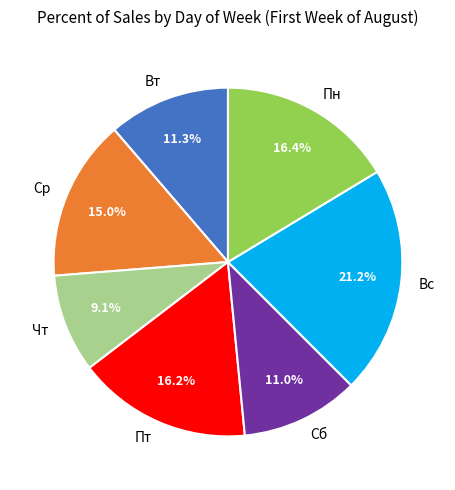

What percentage is the Ср slice, to the nearest percent?

15%